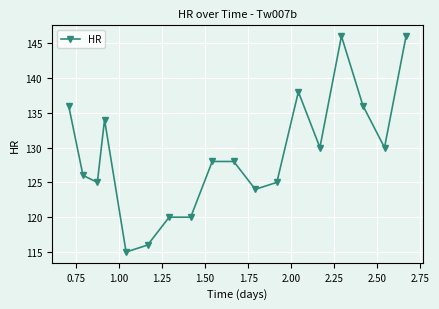

What is the difference between the second highest and second lowest values?

30